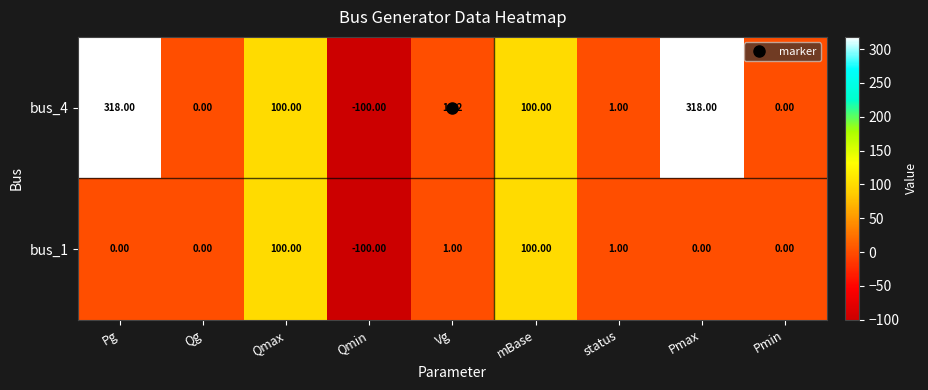

How many series are shown in this chart?

2